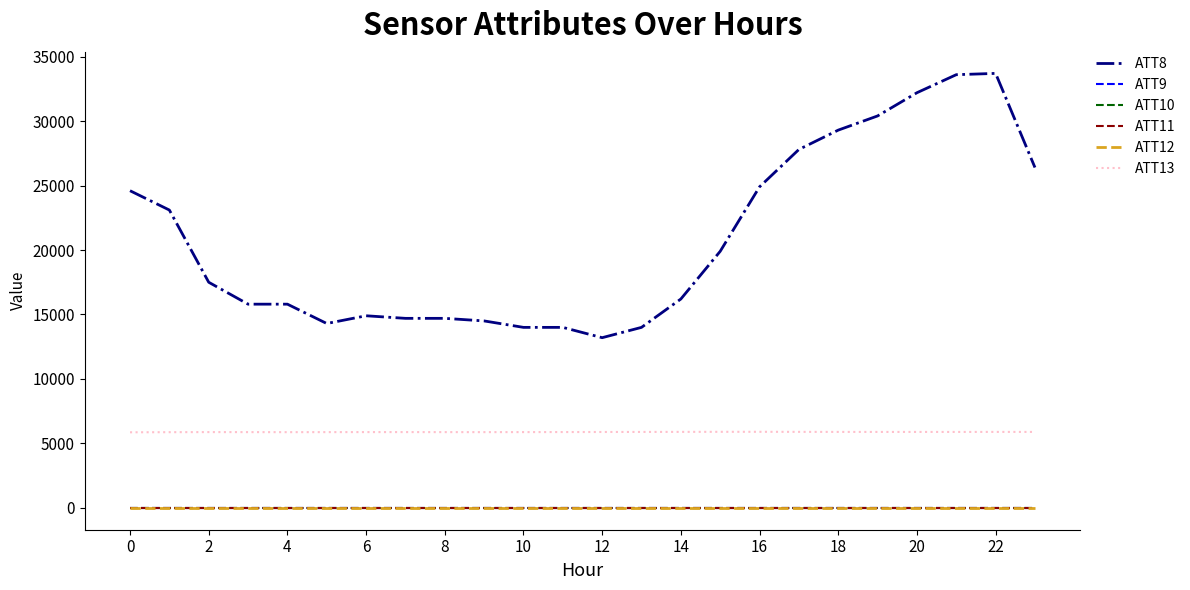

Is this an area chart (filled region under the line)?

No